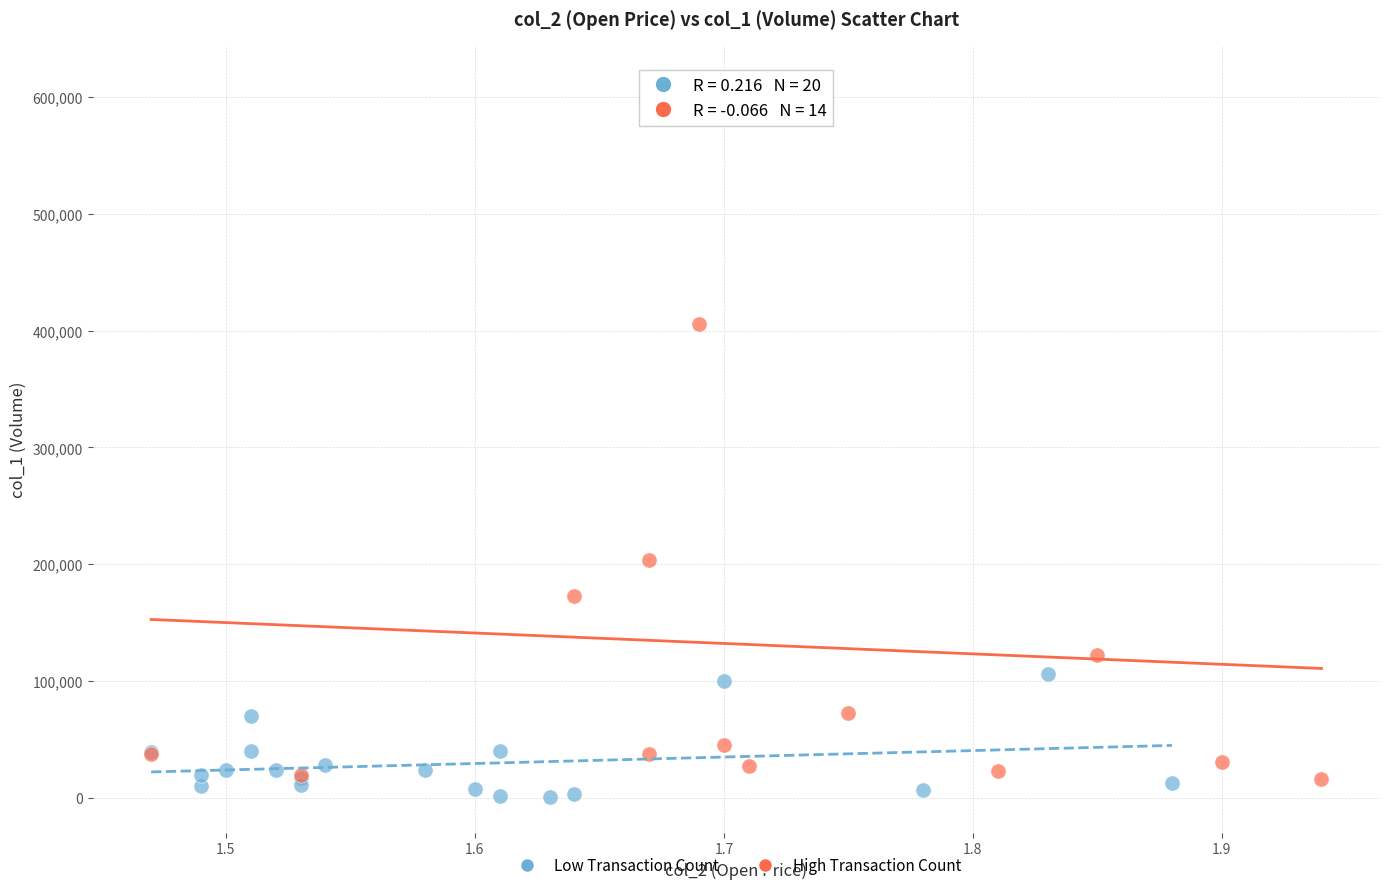

Which series has the largest Y range (max minus min)?

High Transaction Count